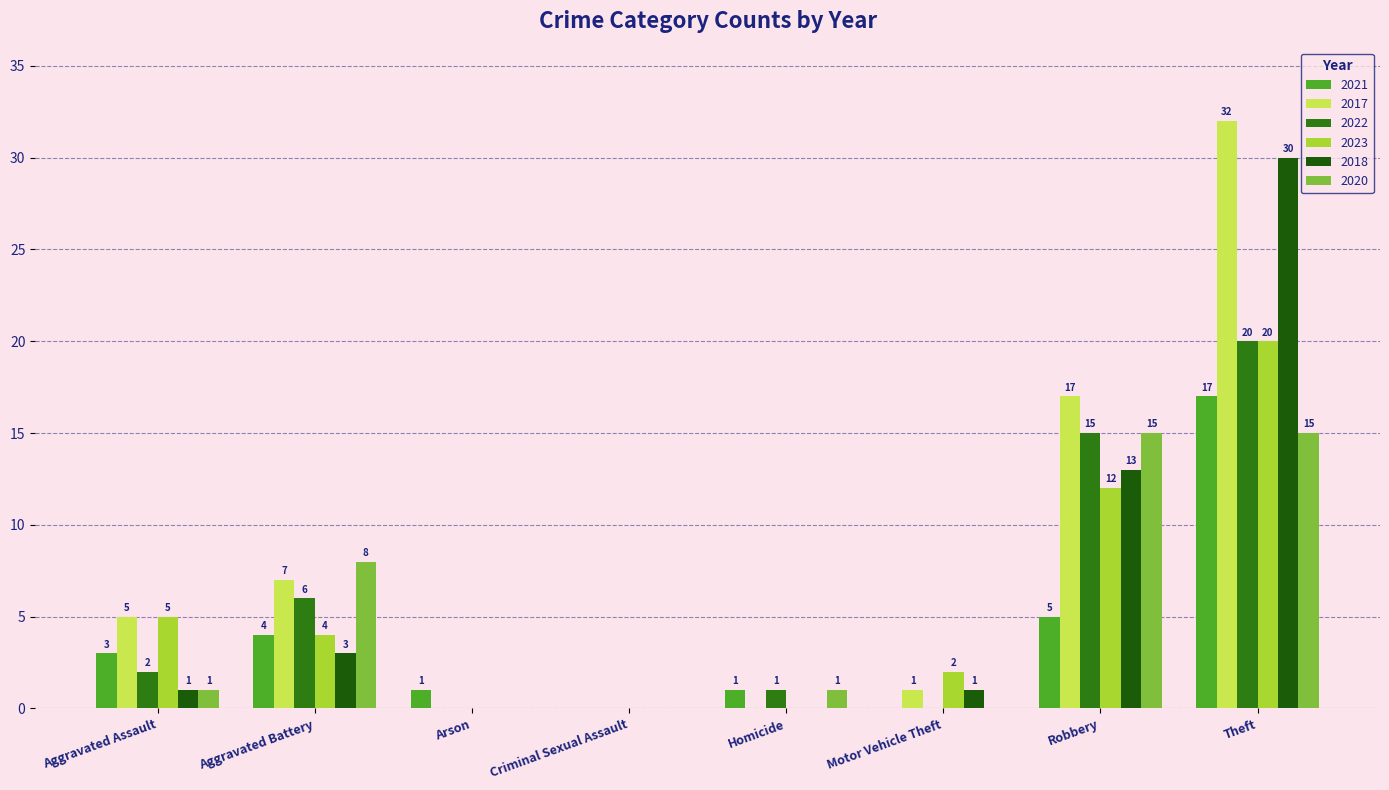

The 2023 series shows 0 at Criminal Sexual Assault. True or false?

True